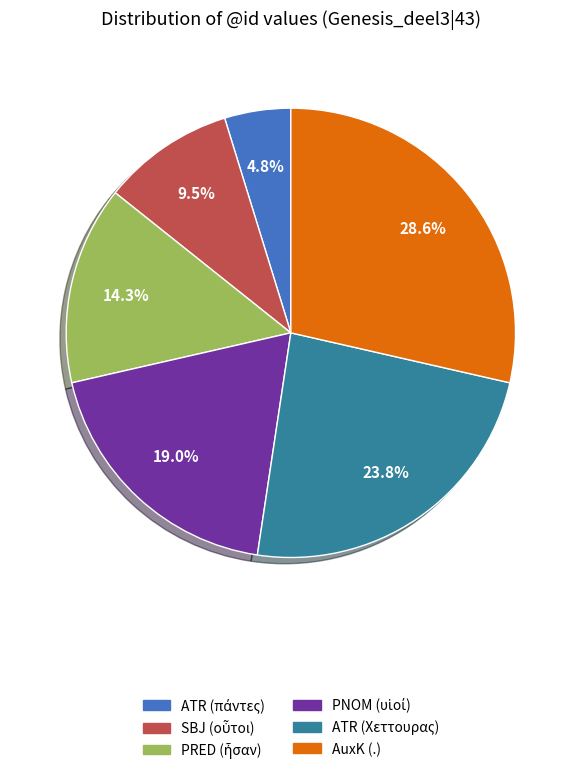

What percentage is NOT represented by ATR (Χεττουρας)?

76.2%